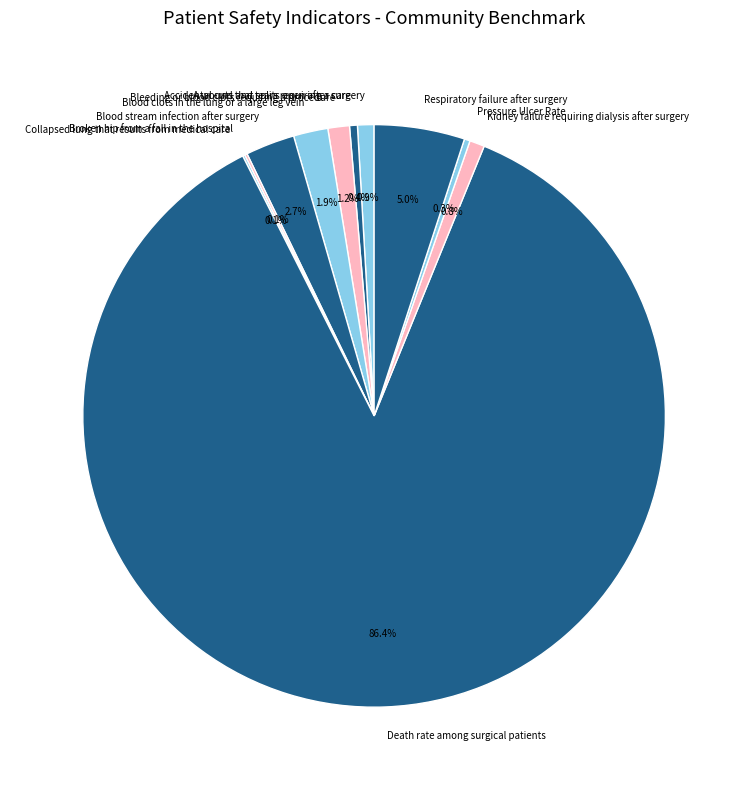

Which category has the biggest portion of the pie?

Death rate among surgical patients